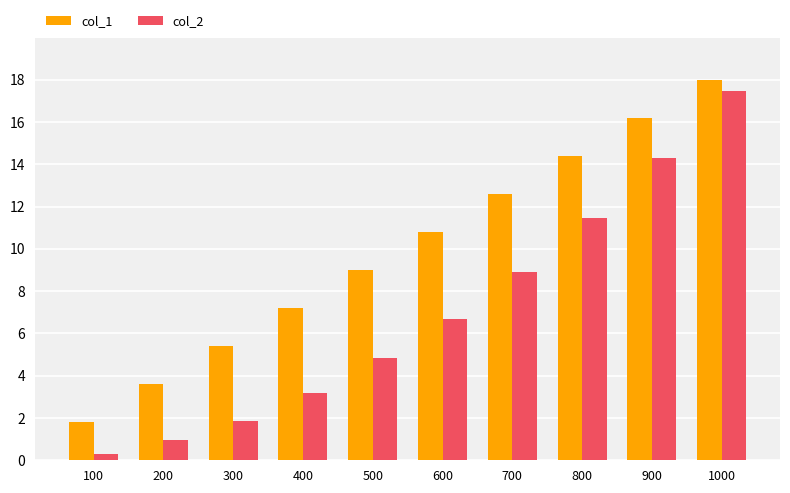

What is the approximate value of col_1 at 700?

12.6